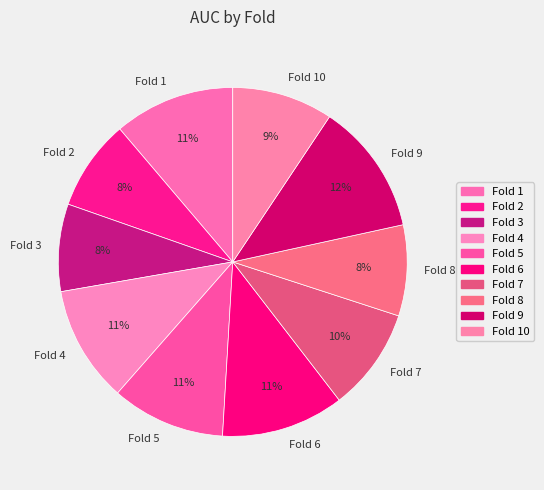

What is the largest slice in the pie chart?

Fold 9